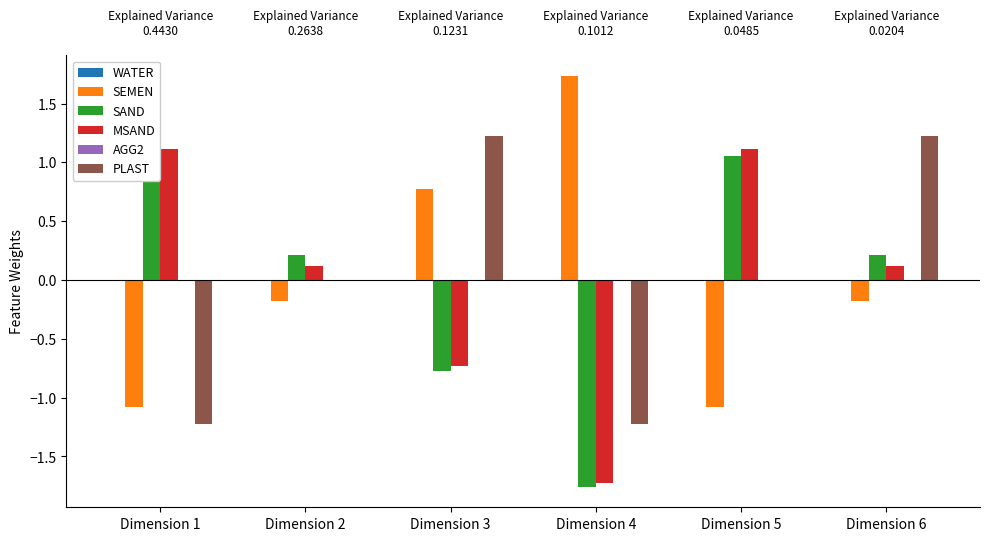

Where is SEMEN nearest to the value 0?

Dimension 2